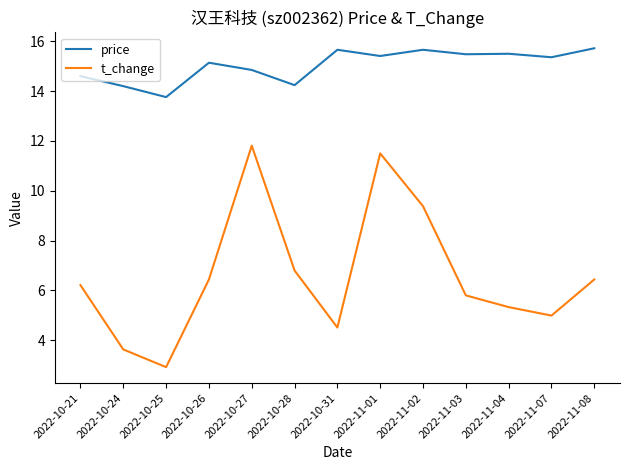

Which series has the largest total across all categories?

price